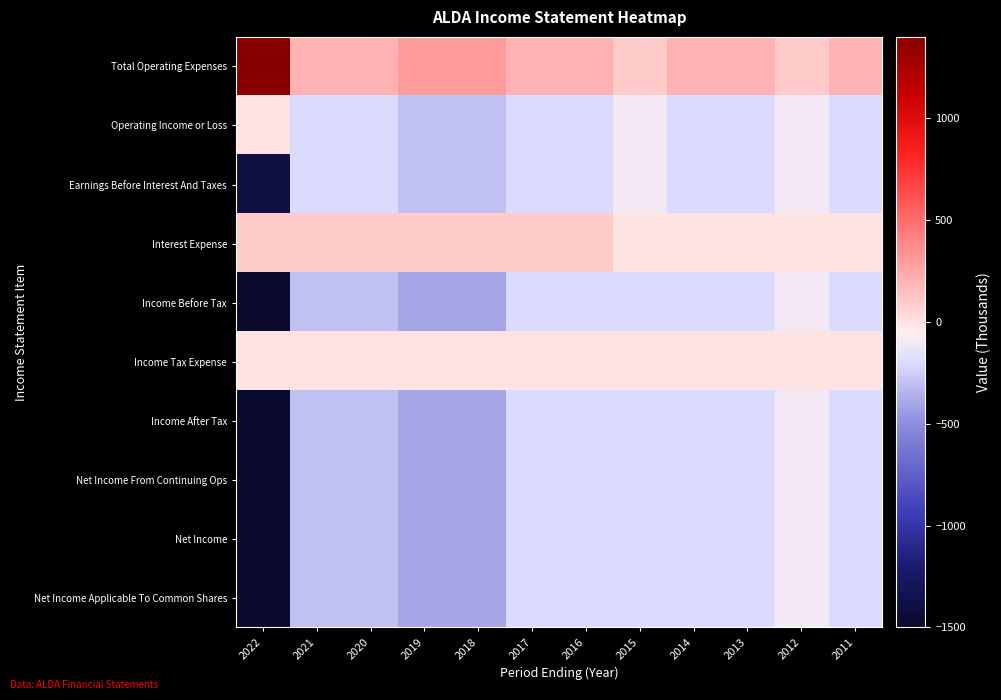

What is the difference between the highest and lowest values at 2015?

300